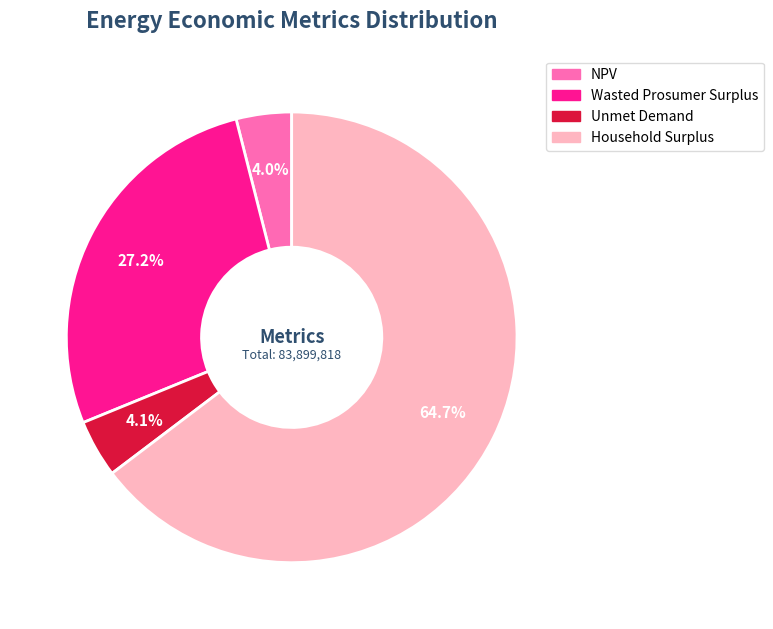

Between Unmet Demand and Household Surplus, which is larger?

Household Surplus